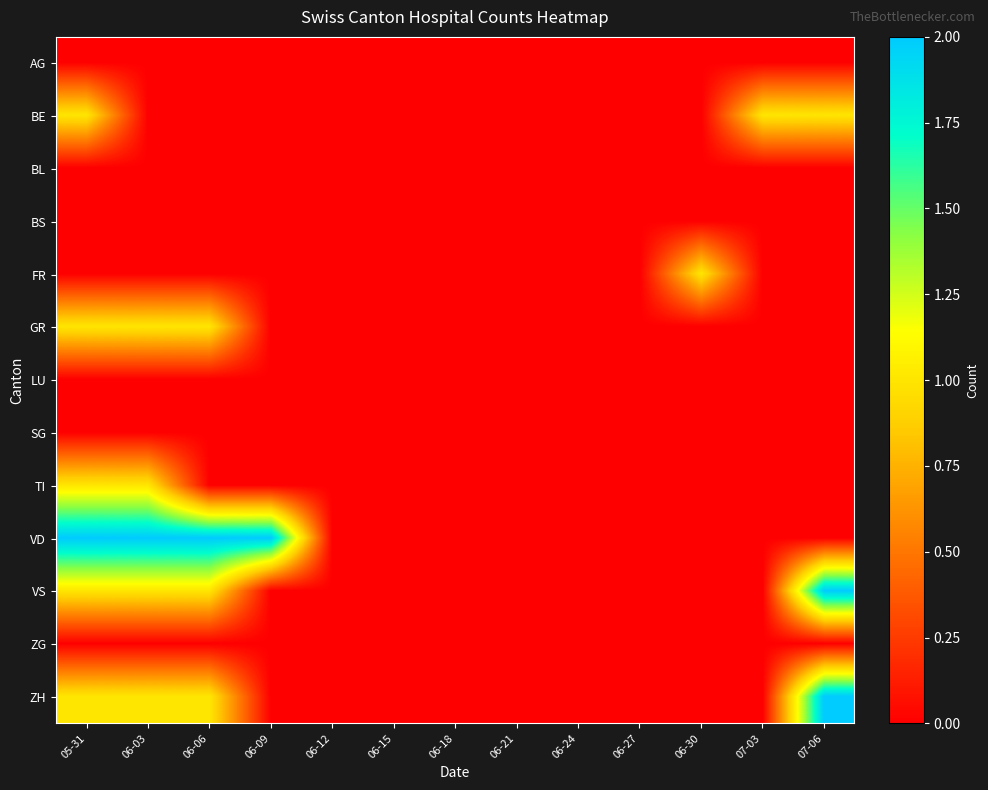

At 06-18, list the series in order from largest to smallest.

AG, BE, BL, BS, FR, GR, LU, SG, TI, VD, VS, ZG, ZH